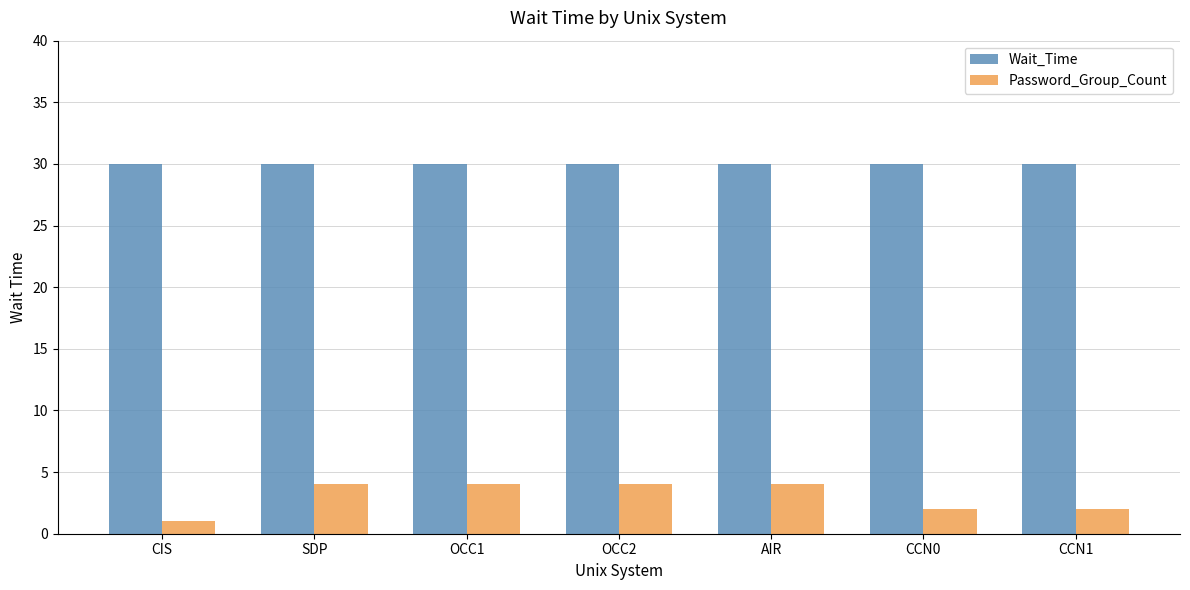

Reading left to right, what are all the values shown in this chart?

Wait_Time: CIS=30	SDP=30	OCC1=30	OCC2=30	AIR=30	CCN0=30	CCN1=30
Password_Group_Count: CIS=1	SDP=4	OCC1=4	OCC2=4	AIR=4	CCN0=2	CCN1=2